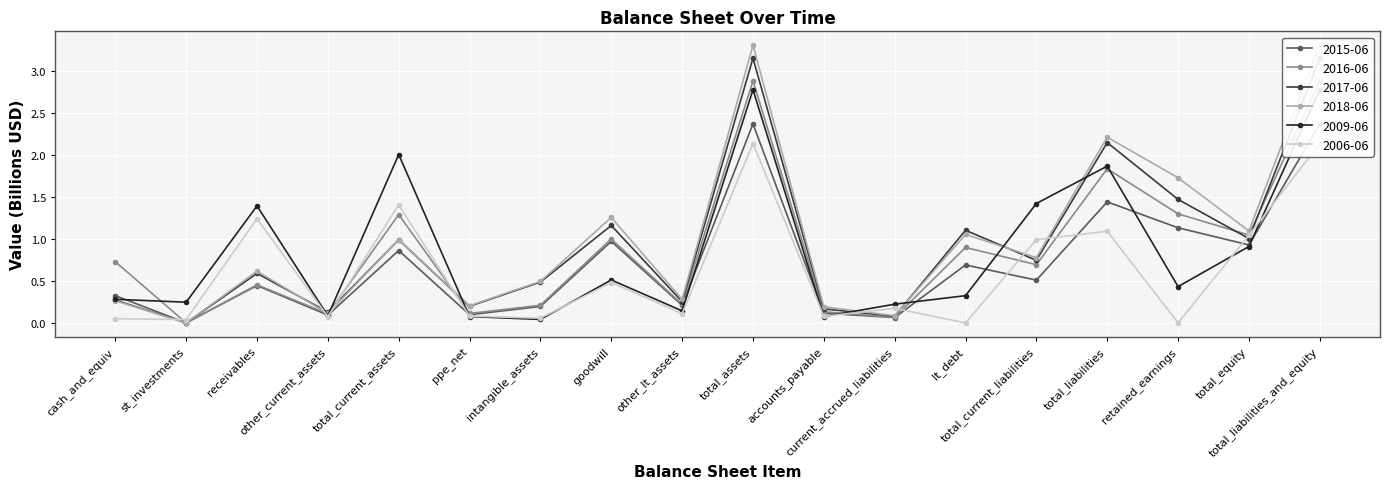

True or false: 2015-06 and 2017-06 intersect in this chart.

False